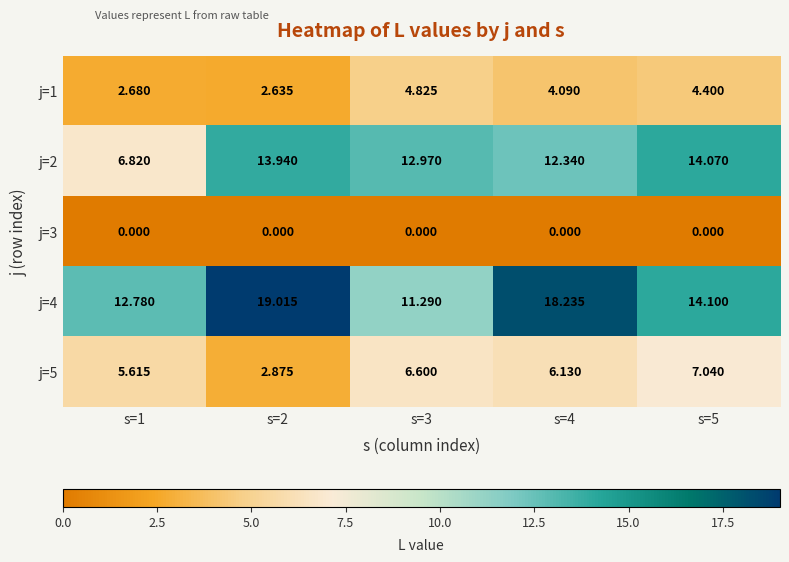

Is the value of j=2 at s=4 greater than the value of j=4 at s=5?

No